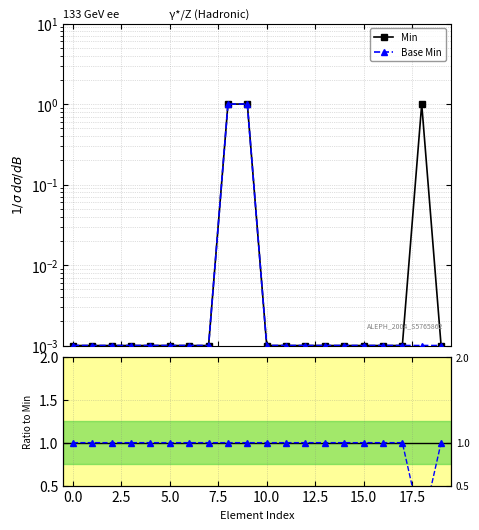

At how many categories does at least one series exceed 0?

20